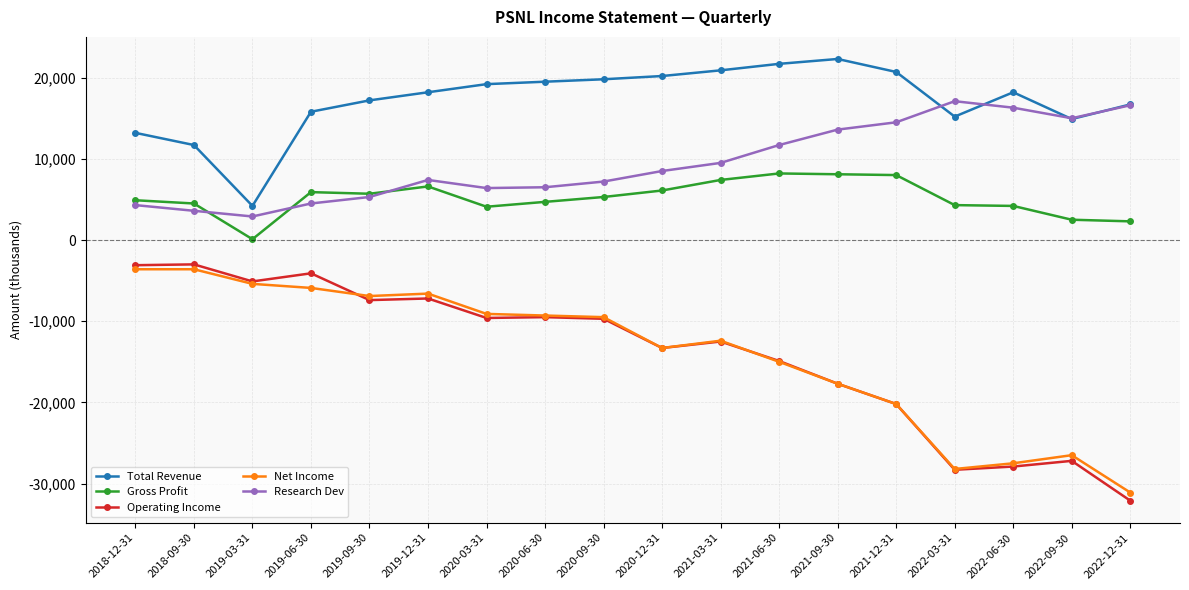

Which category has the highest value across all series?

2021-09-30